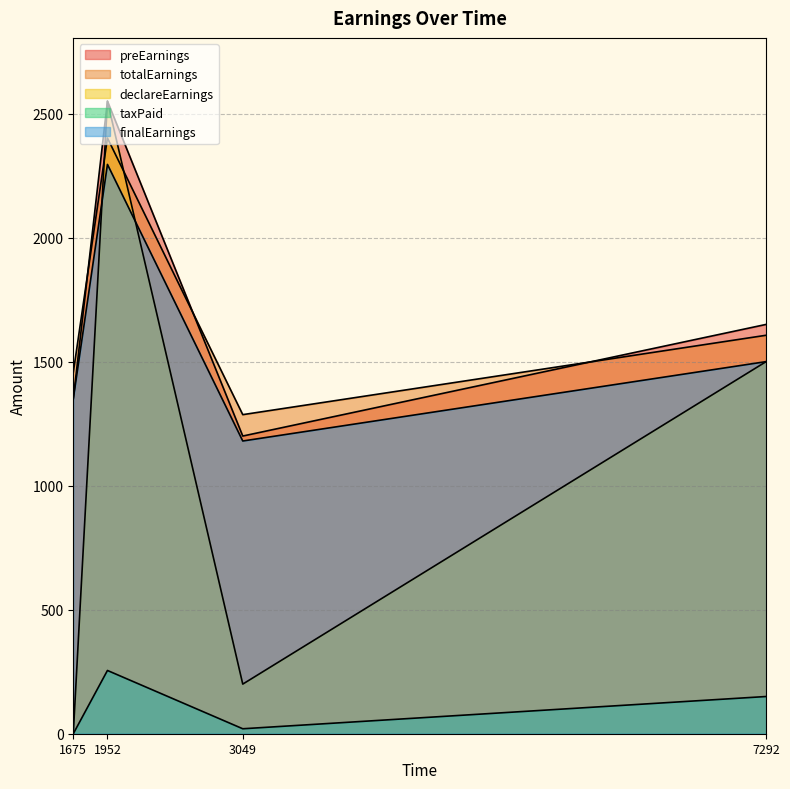

Reading left to right, what are all the values shown in this chart?

preEarnings: 1675=1350.0	1952=2550.0	3049=1200.0	7292=1650.0
totalEarnings: 1675=1456.2	1952=2401.2	3049=1286.2	7292=1606.2
declareEarnings: 1675=0.0	1952=2550.0	3049=200.0	7292=1500.0
taxPaid: 1675=0.0	1952=255.0	3049=20.0	7292=150.0
finalEarnings: 1675=1350.0	1952=2295.0	3049=1180.0	7292=1500.0